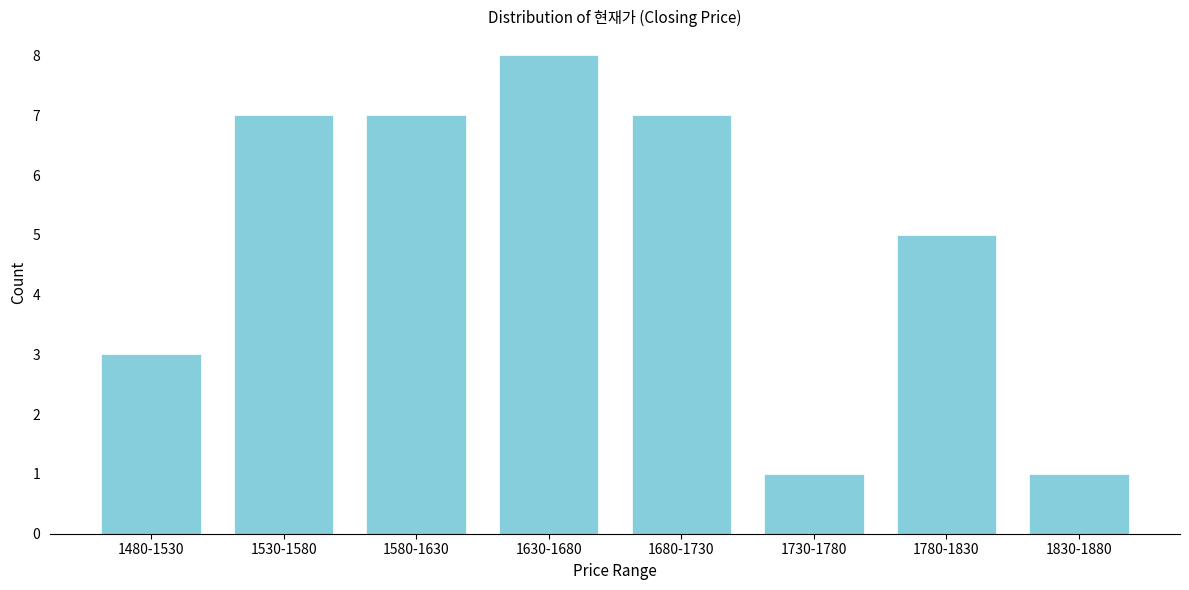

Reading left to right, what are all the values shown in this chart?

3	7	7	8	7	1	5	1